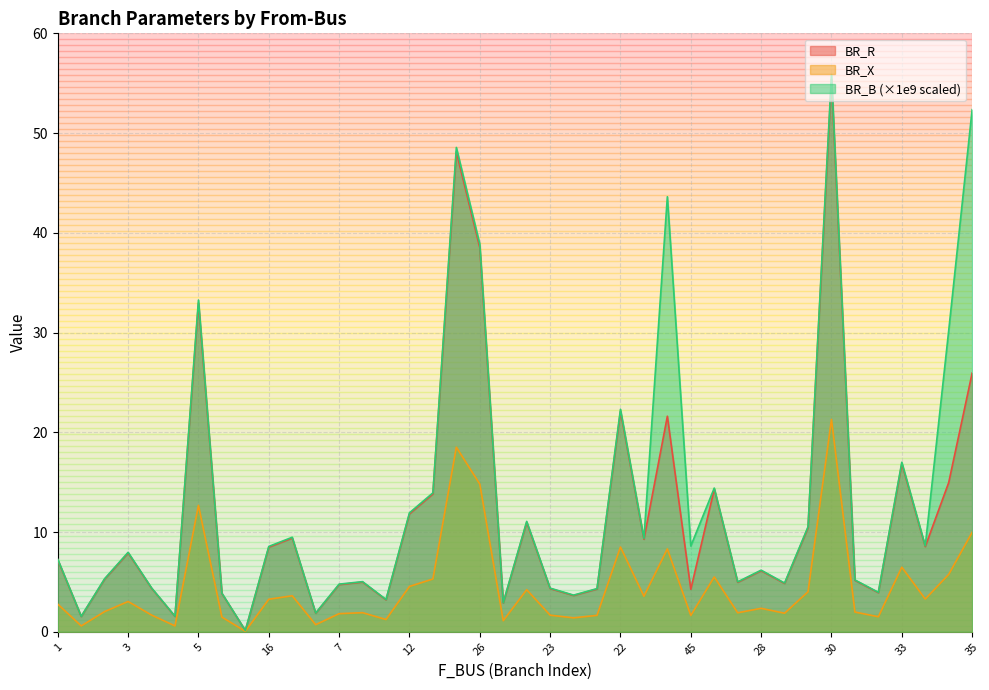

Between 27 and 13, which is larger?

13